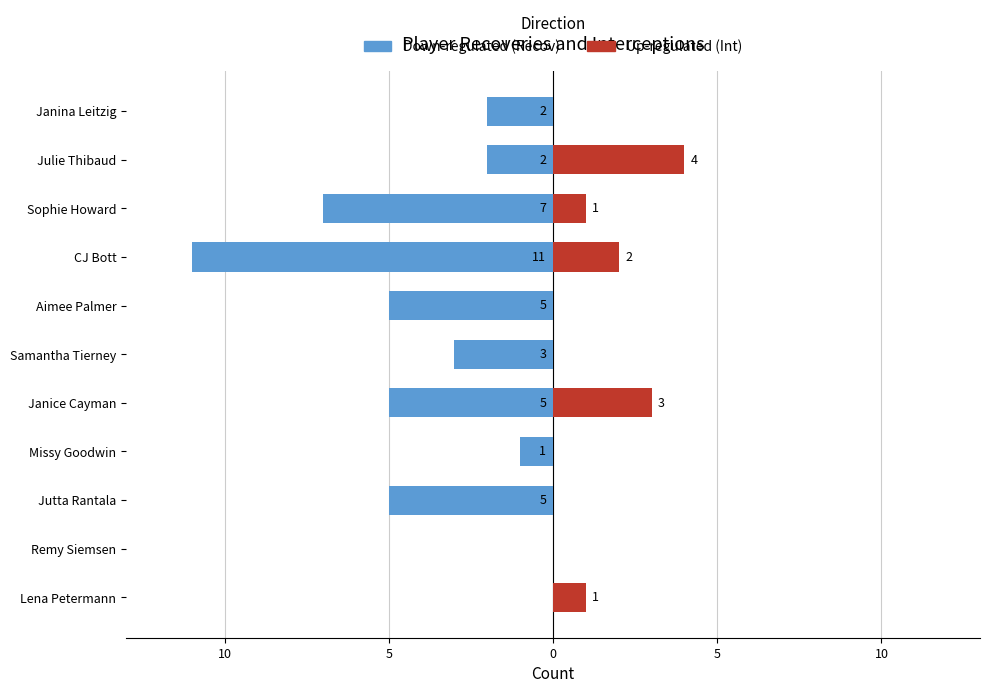

Which series has the widest spread of values?

Recov (Down-regulated)